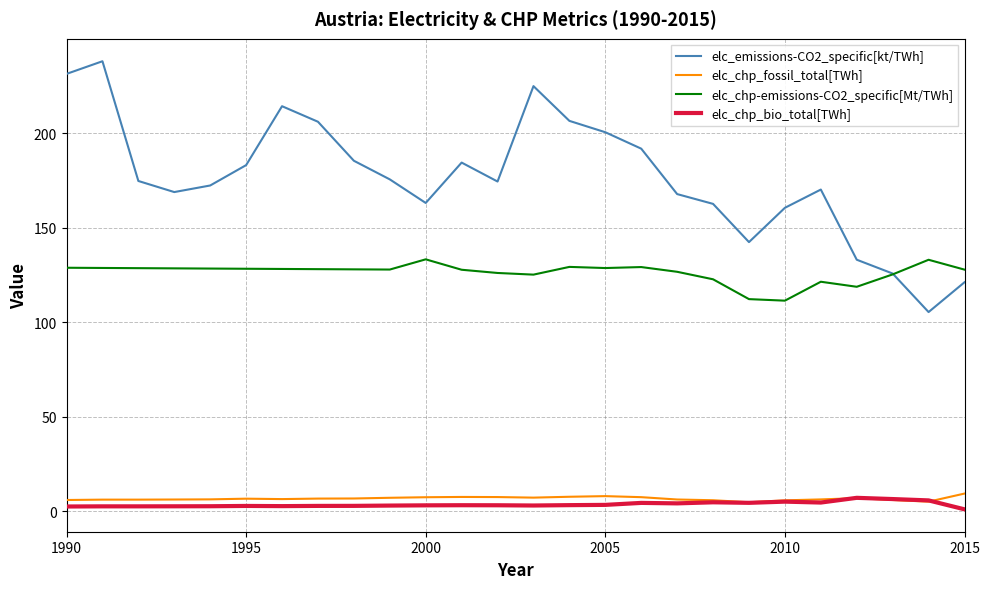

How many categories are shown in the chart?

26